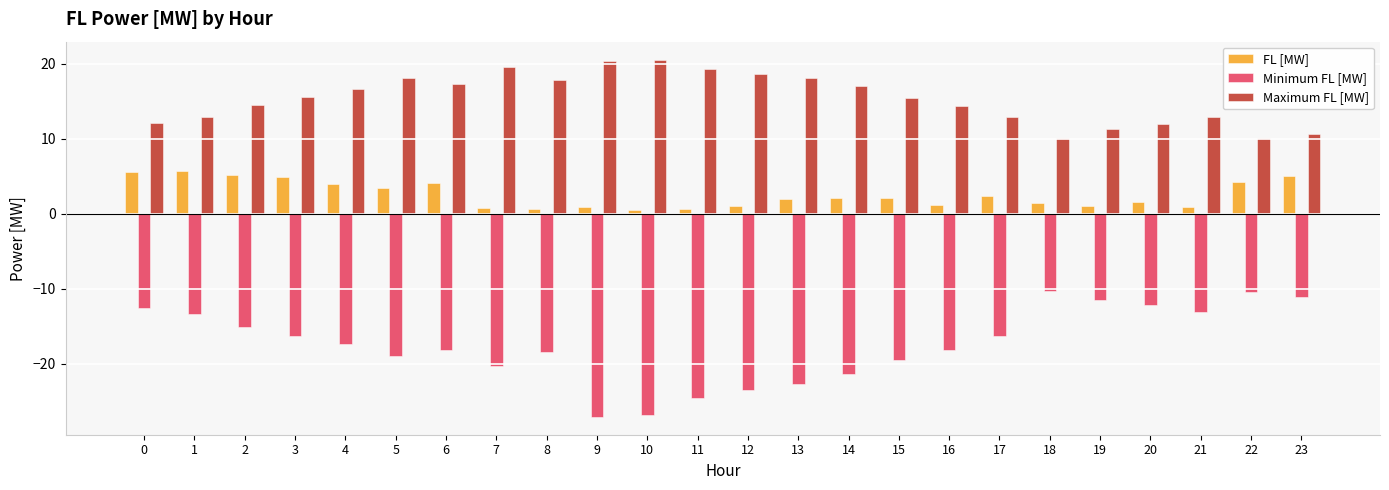

What is the difference between the Minimum FL [MW] values at 18 and 15?

9.1